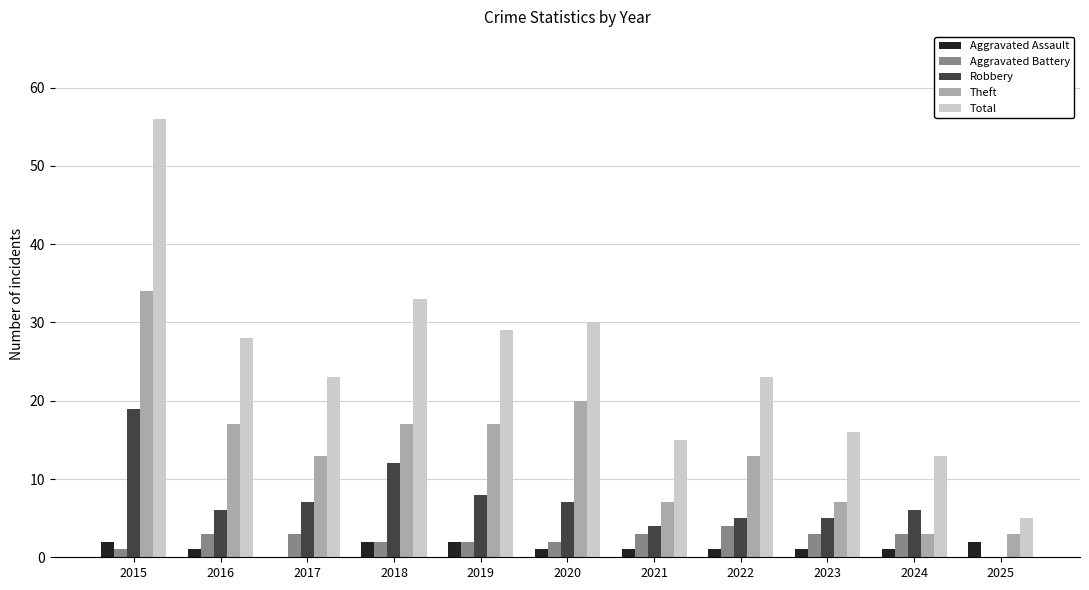

Which series has the largest range (max minus min)?

Total